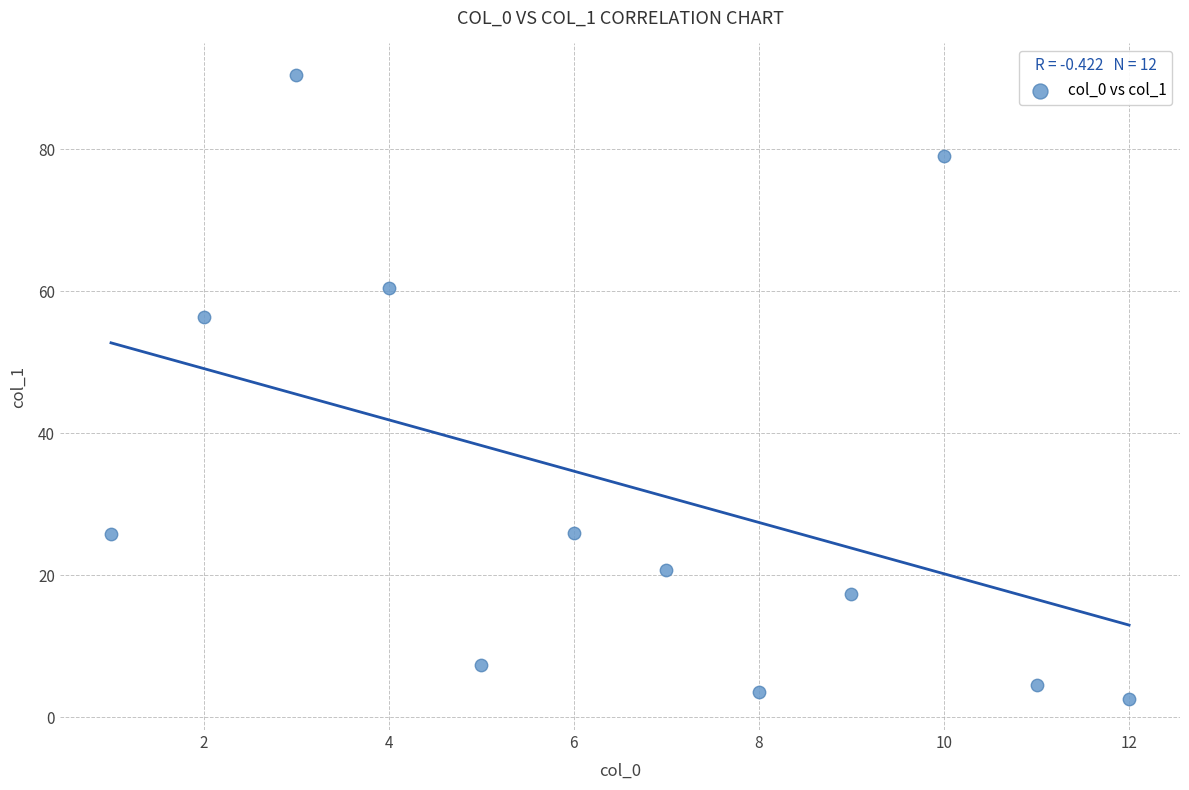

What Y value in the scatter plot is closest to 46?

56.4